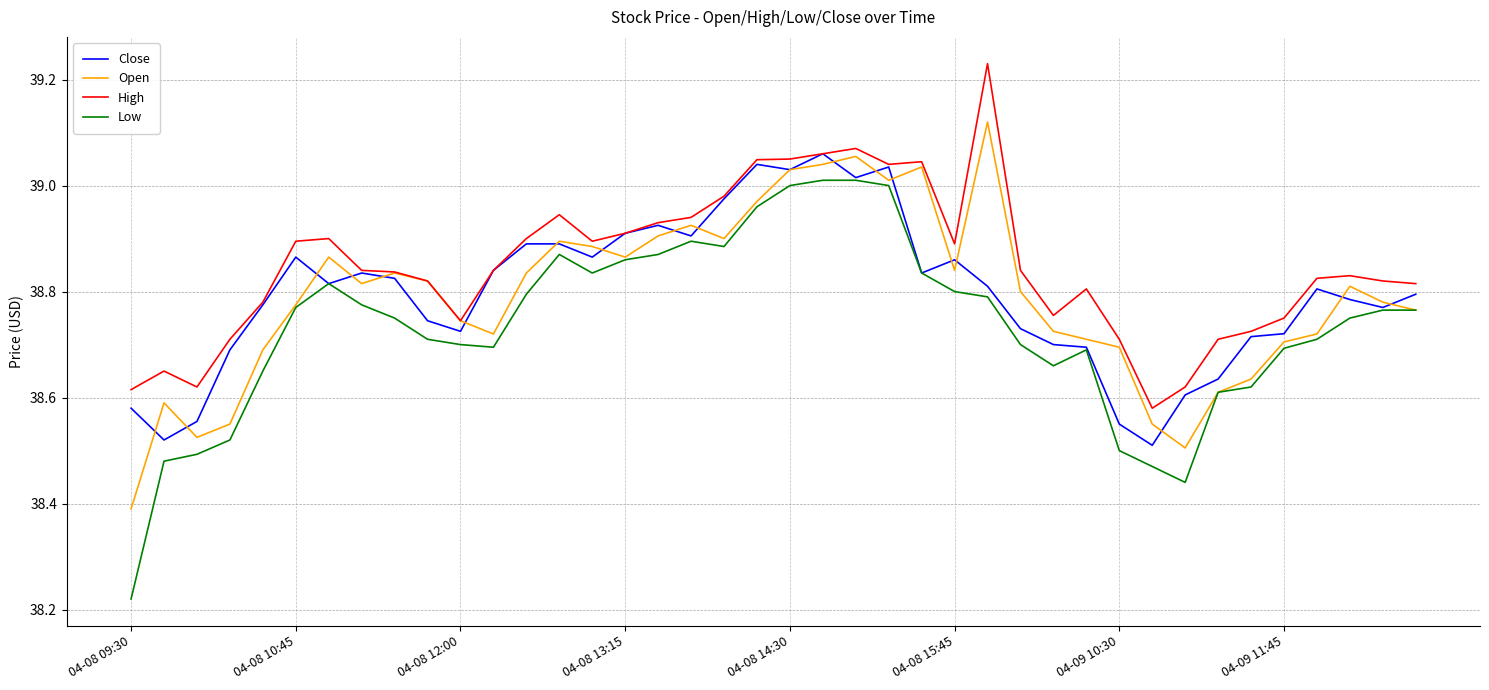

Which series has the widest spread of values?

Low